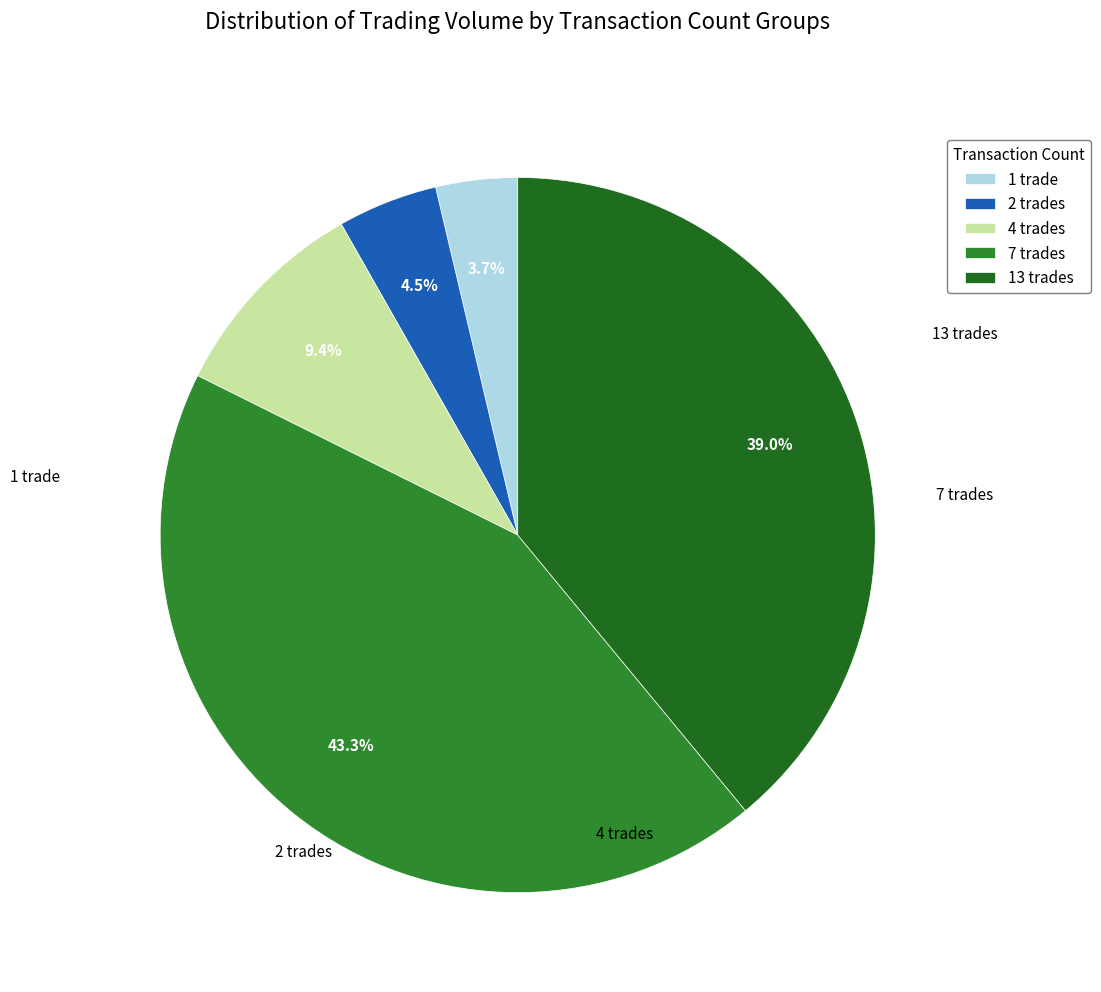

To the nearest percent, what is the difference between the largest and smallest slice percentages?

40%